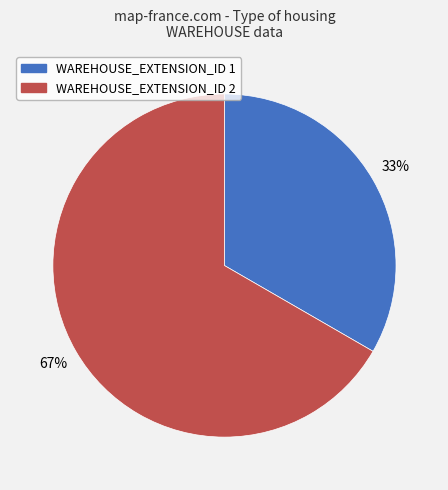

To the nearest percent, what is the average slice percentage?

50%